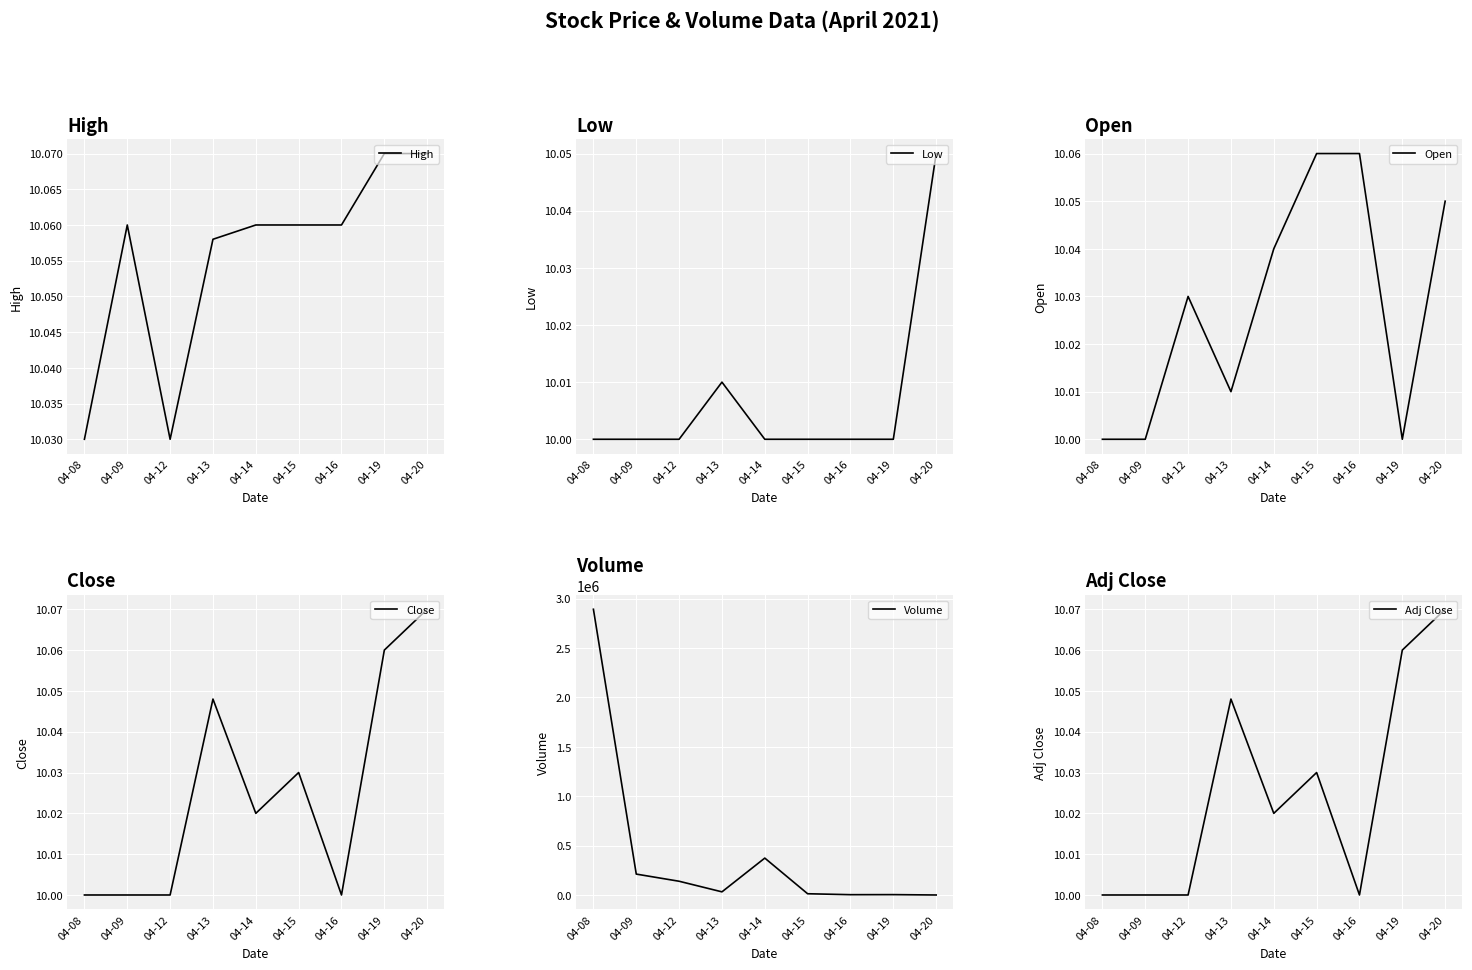

Which category has the lowest value across all series?

04-08